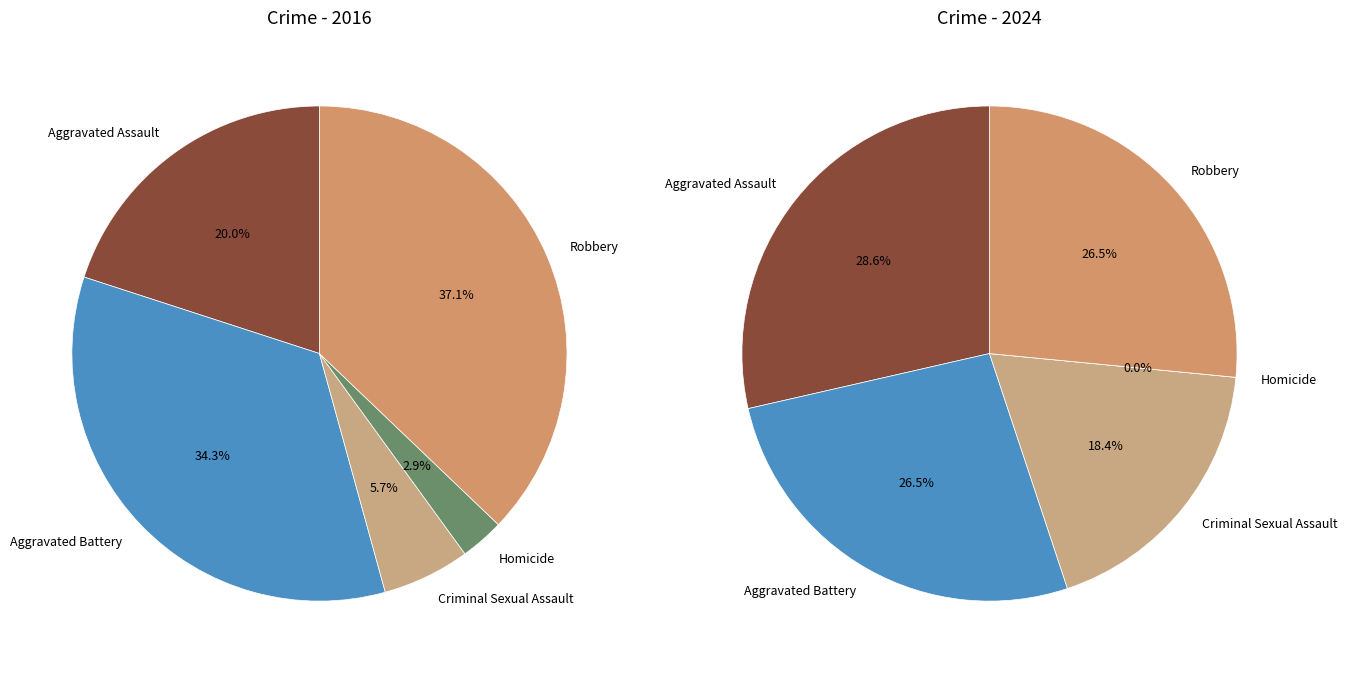

Count the number of slices in the pie.

5